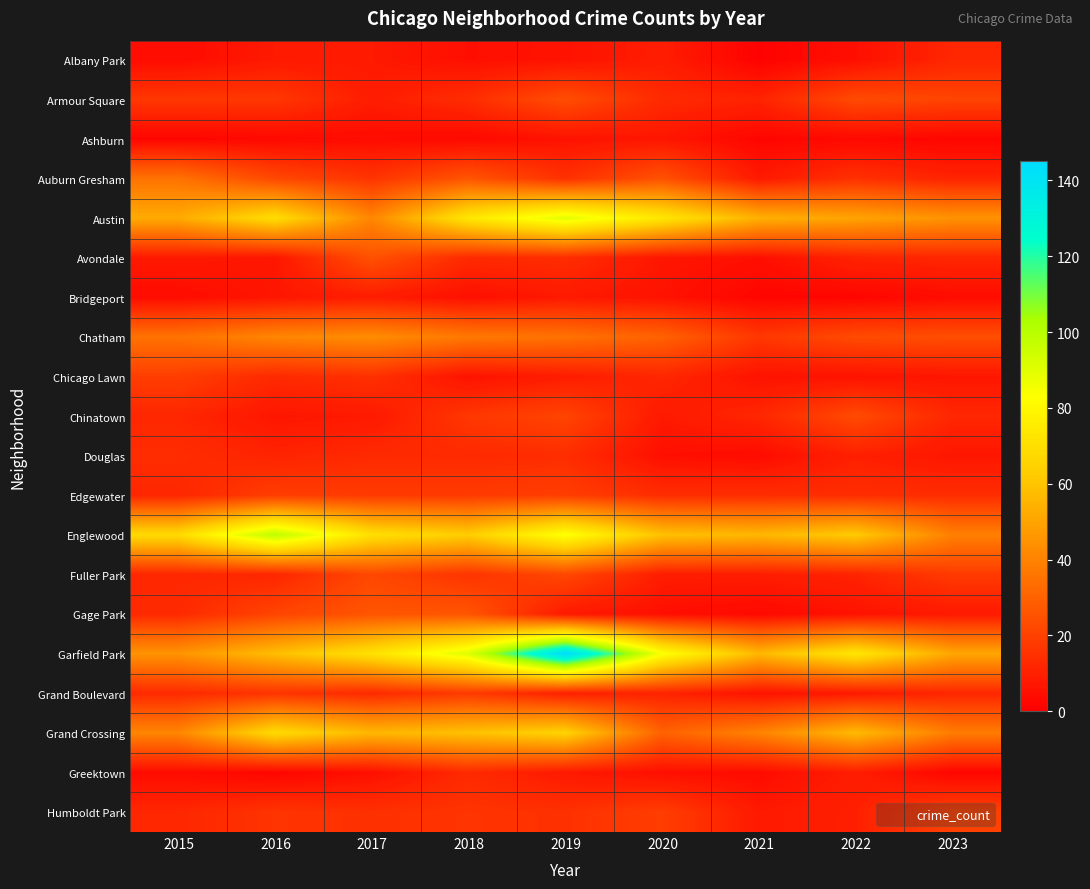

Reading left to right, list all the values displayed in this chart.

Albany Park: 2015=4	2016=8	2017=8	2018=5	2019=6	2020=9	2021=1	2022=5	2023=12
Armour Square: 2015=17	2016=17	2017=9	2018=14	2019=24	2020=13	2021=11	2022=23	2023=21
Ashburn: 2015=2	2016=3	2017=4	2018=3	2019=6	2020=7	2021=2	2022=3	2023=2
Auburn Gresham: 2015=35	2016=22	2017=16	2018=26	2019=15	2020=25	2021=8	2022=15	2023=11
Austin: 2015=52	2016=69	2017=41	2018=73	2019=90	2020=73	2021=54	2022=50	2023=45
Avondale: 2015=8	2016=7	2017=25	2018=13	2019=14	2020=7	2021=5	2022=11	2023=12
Bridgeport: 2015=4	2016=7	2017=9	2018=5	2019=8	2020=6	2021=2	2022=2	2023=4
Chatham: 2015=35	2016=41	2017=43	2018=37	2019=35	2020=30	2021=17	2022=23	2023=24
Chicago Lawn: 2015=19	2016=13	2017=15	2018=6	2019=9	2020=12	2021=6	2022=6	2023=7
Chinatown: 2015=12	2016=7	2017=8	2018=17	2019=21	2020=8	2021=12	2022=23	2023=12
Douglas: 2015=14	2016=11	2017=13	2018=13	2019=14	2020=5	2021=4	2022=10	2023=7
Edgewater: 2015=12	2016=19	2017=18	2018=18	2019=19	2020=14	2021=14	2022=14	2023=14
Englewood: 2015=68	2016=99	2017=70	2018=63	2019=84	2020=59	2021=56	2022=62	2023=39
Fuller Park: 2015=12	2016=12	2017=22	2018=16	2019=22	2020=9	2021=9	2022=11	2023=18
Gage Park: 2015=13	2016=21	2017=26	2018=26	2019=8	2020=5	2021=3	2022=6	2023=8
Garfield Park: 2015=45	2016=58	2017=71	2018=91	2019=145	2020=84	2021=56	2022=73	2023=51
Grand Boulevard: 2015=13	2016=16	2017=13	2018=18	2019=10	2020=11	2021=6	2022=8	2023=12
Grand Crossing: 2015=41	2016=68	2017=56	2018=59	2019=65	2020=30	2021=40	2022=57	2023=38
Greektown: 2015=4	2016=2	2017=5	2018=13	2019=8	2020=5	2021=4	2022=9	2023=2
Humboldt Park: 2015=12	2016=16	2017=15	2018=16	2019=15	2020=19	2021=8	2022=10	2023=20